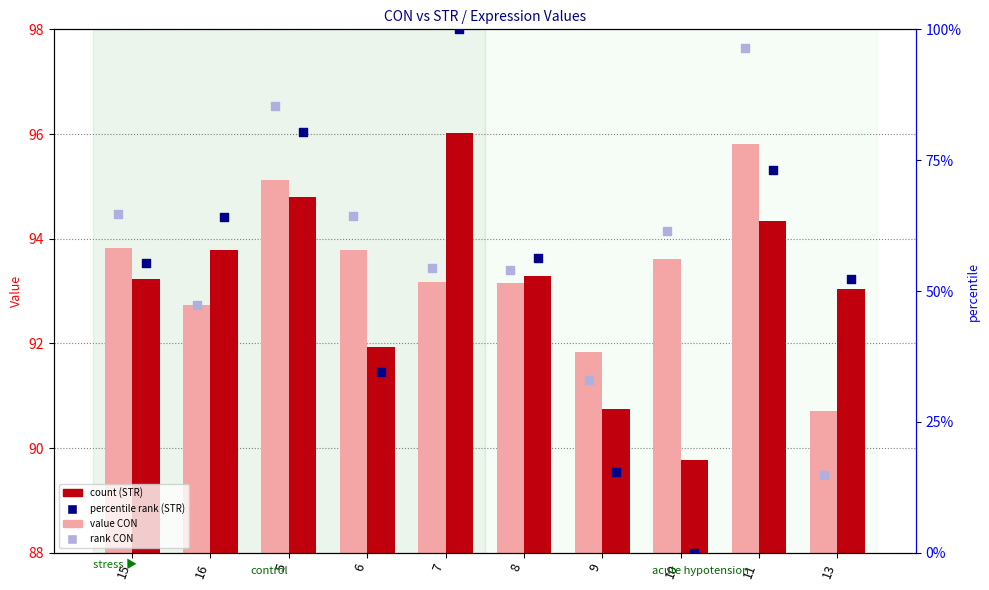

Which series has the largest Y range (max minus min)?

STR percentile rank